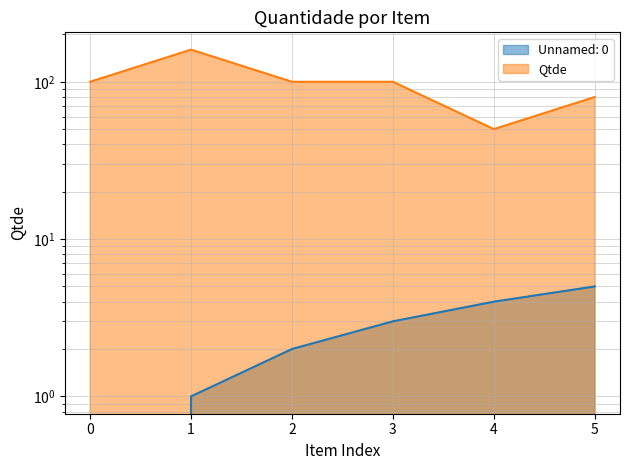

Rank the series by their average value, from highest to lowest.

Qtde, Unnamed: 0